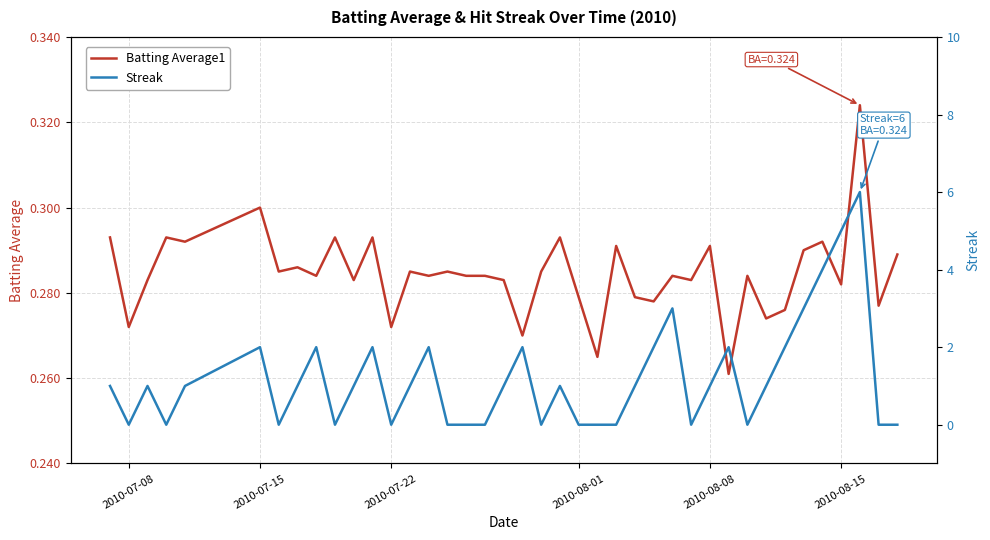

How many values in the Streak series are below 1?

16